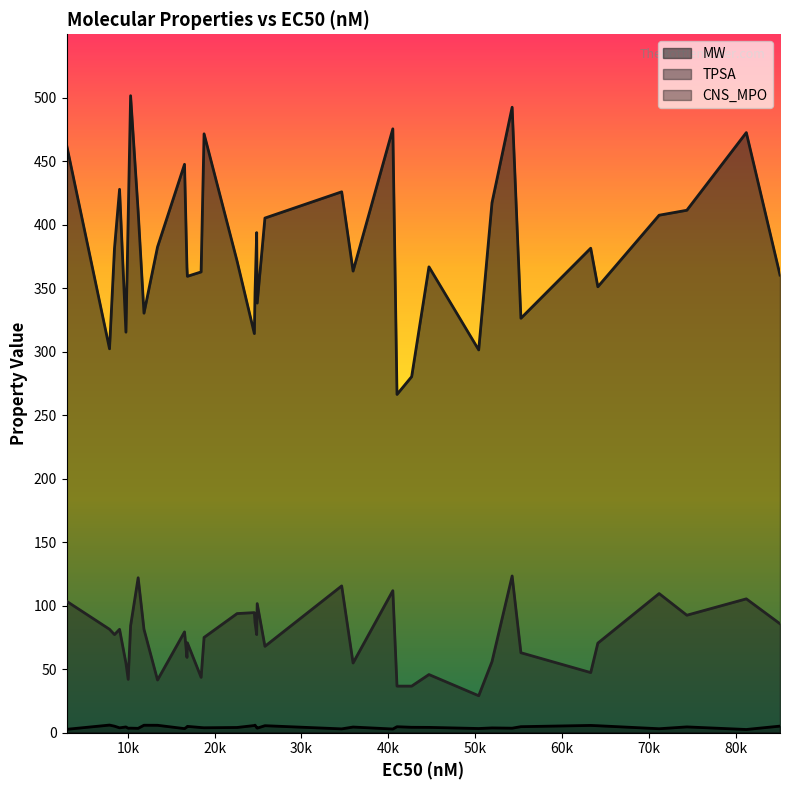

What is the sum of the MW values at 40520 and 10320?

977.2